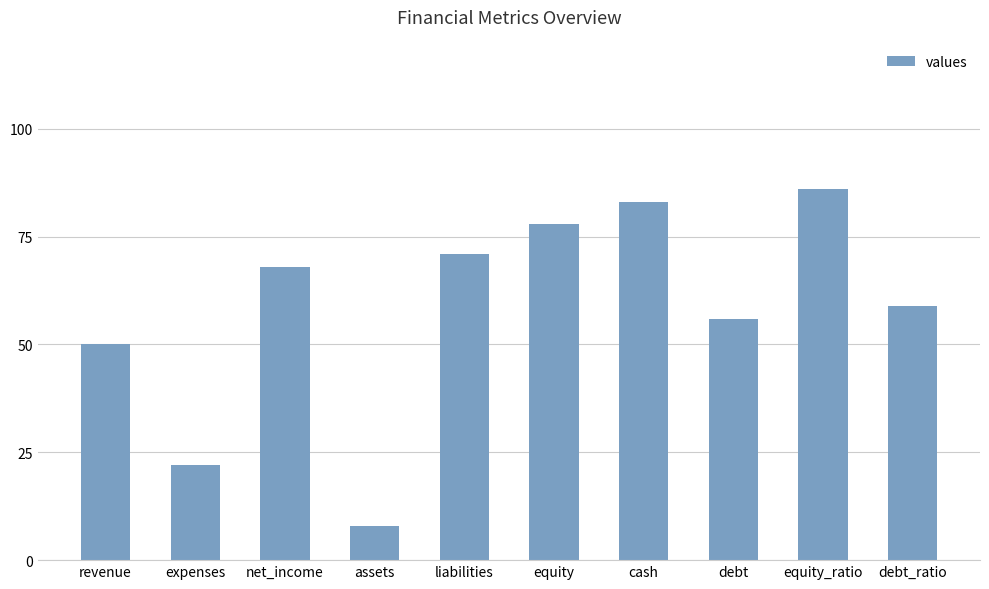

What is the average value?

58